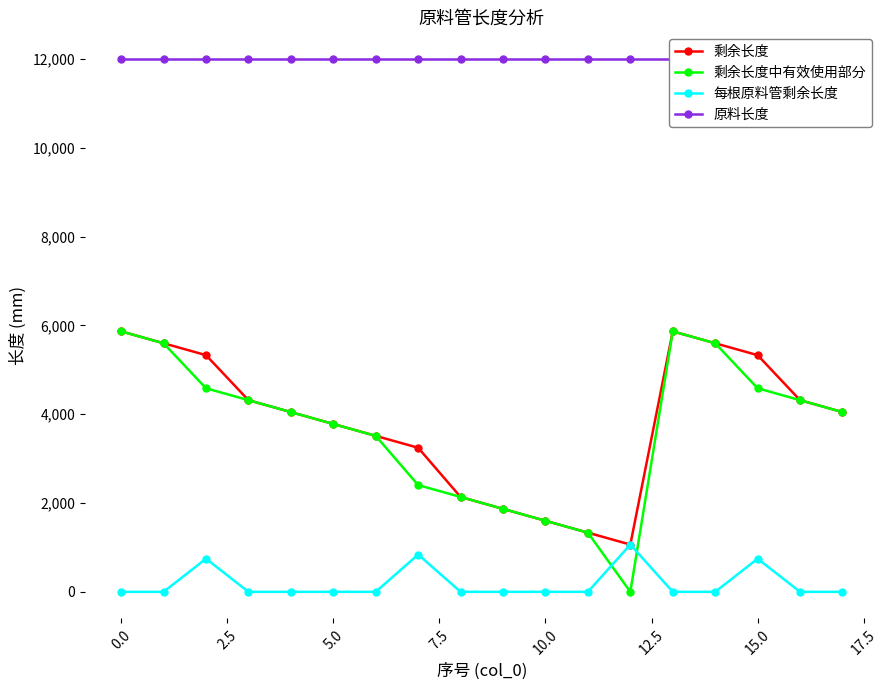

How many series are shown in this chart?

4